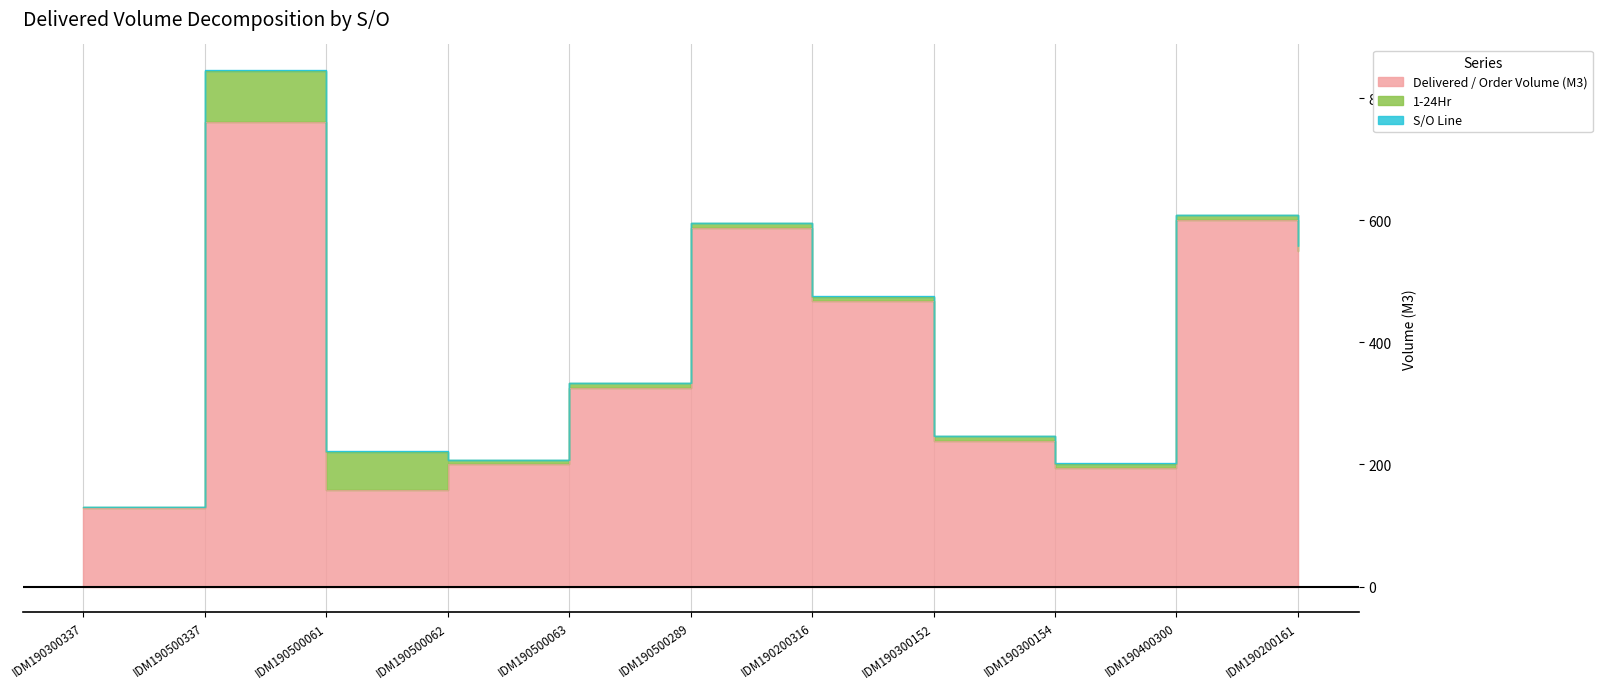

What is the value of the 1-24Hr point at the 1st from the left?

2.0